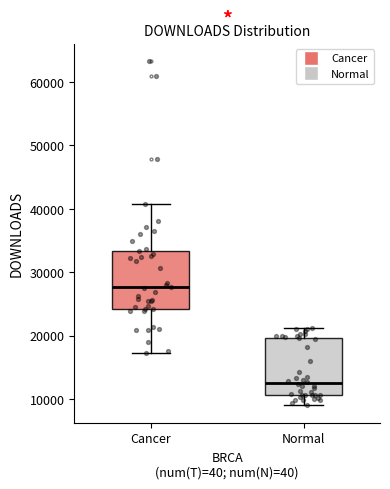

Which box's median line is the lowest?

Normal